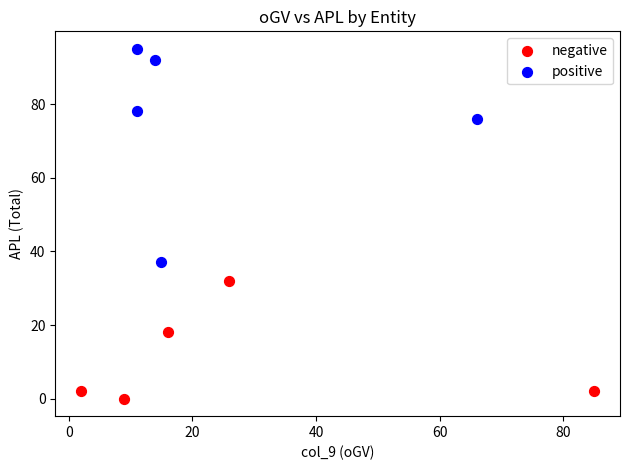

Which series has the widest spread of Y values?

positive